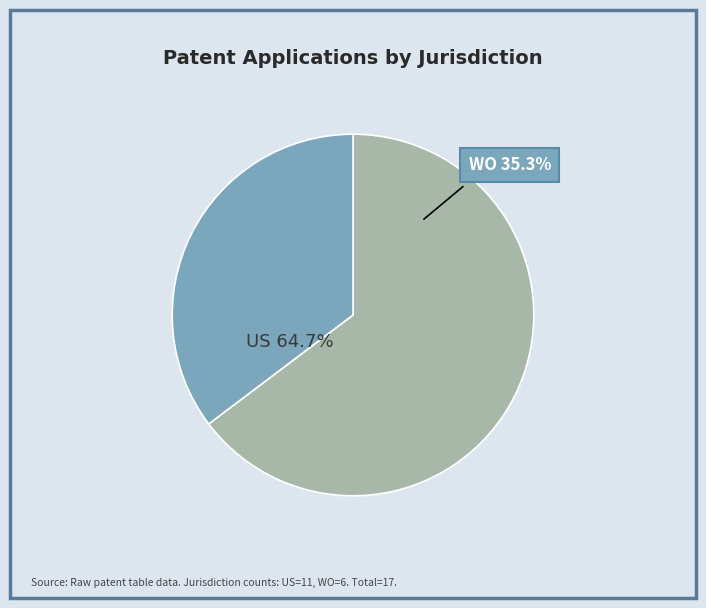

To the nearest percent, what percentage of the pie is US?

65%